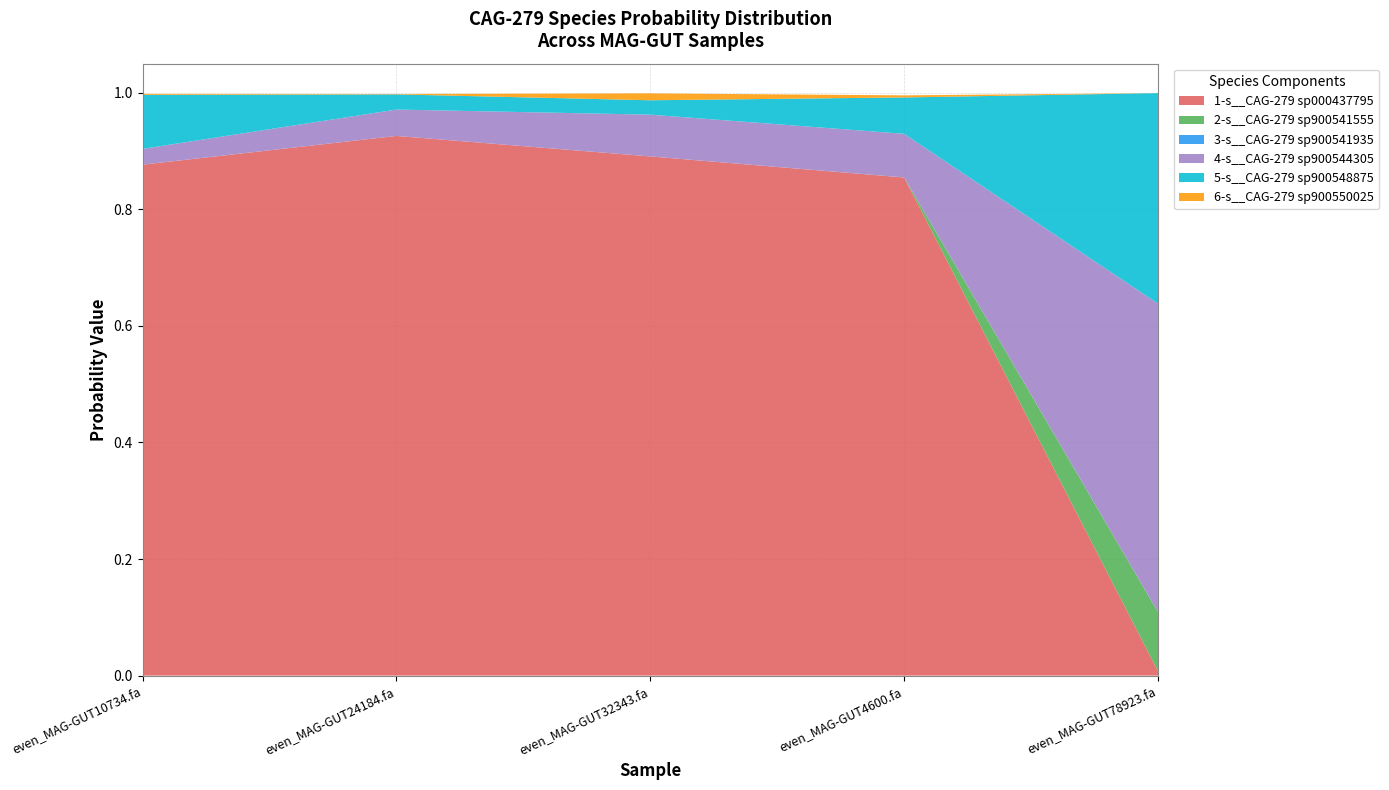

Reading left to right, extract all data points from this chart.

1-s__CAG-279 sp000437795: 0.9	0.9	0.9	0.9	0.0
2-s__CAG-279 sp900541555: 0.0	0.0	0.0	0.0	0.1
3-s__CAG-279 sp900541935: 0.0	0.0	0.0	0.0	0.0
4-s__CAG-279 sp900544305: 0.0	0.0	0.1	0.1	0.5
5-s__CAG-279 sp900548875: 0.1	0.0	0.0	0.1	0.4
6-s__CAG-279 sp900550025: 0.0	0.0	0.0	0.0	0.0